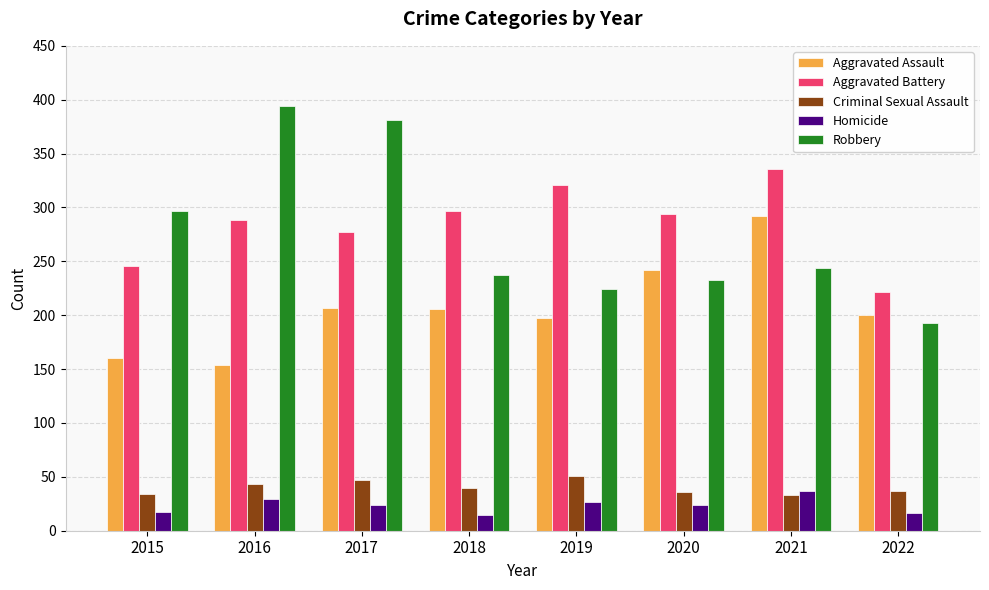

What is the difference between the maximum and minimum values in the Criminal Sexual Assault series?

18